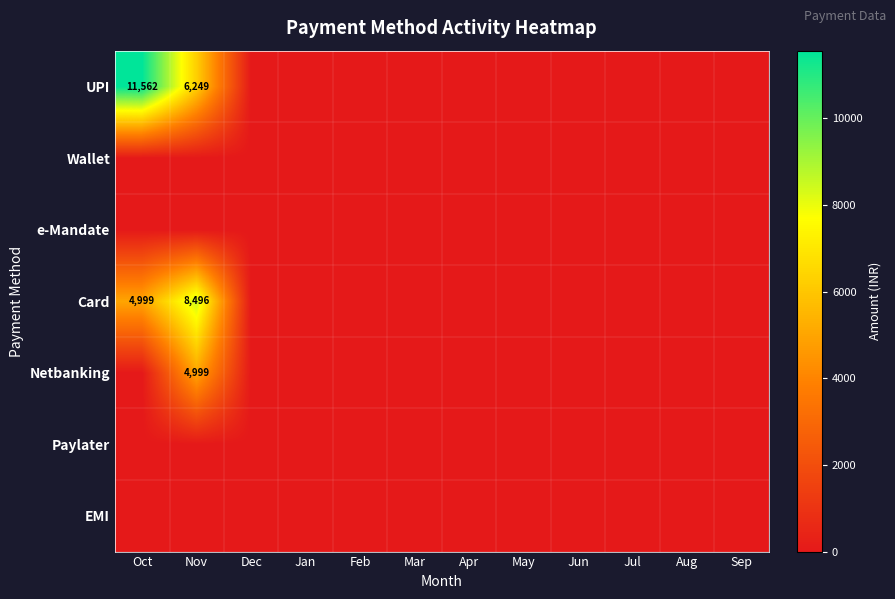

Which series has the largest total across all categories?

UPI